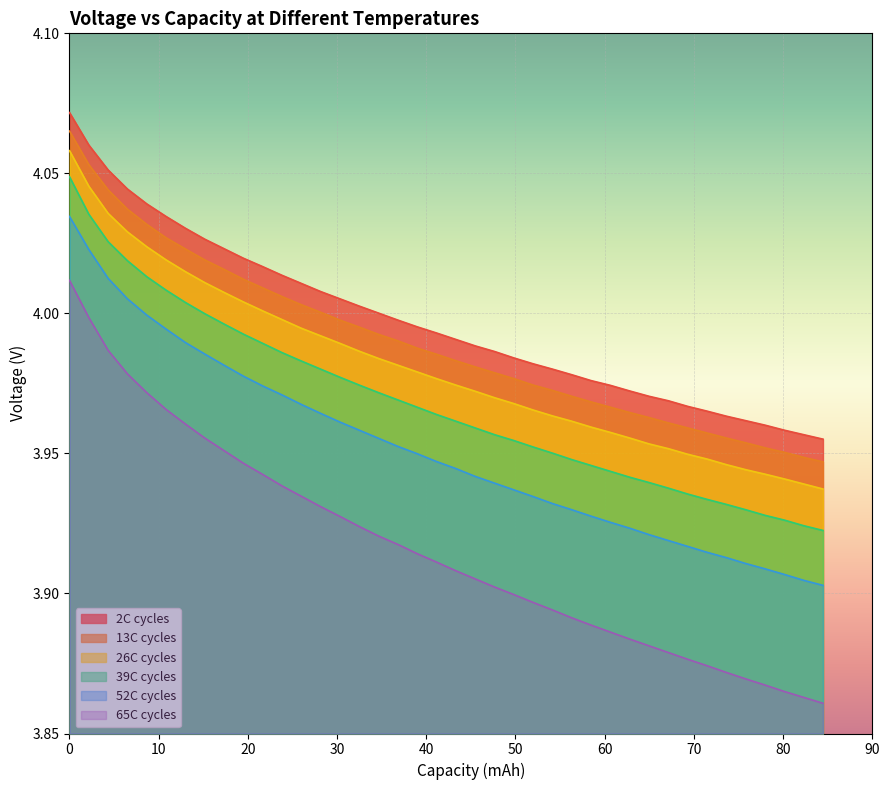

Which series has the largest range (max minus min)?

65C cycles